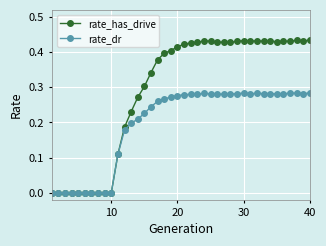

How many data points does each series have?

40